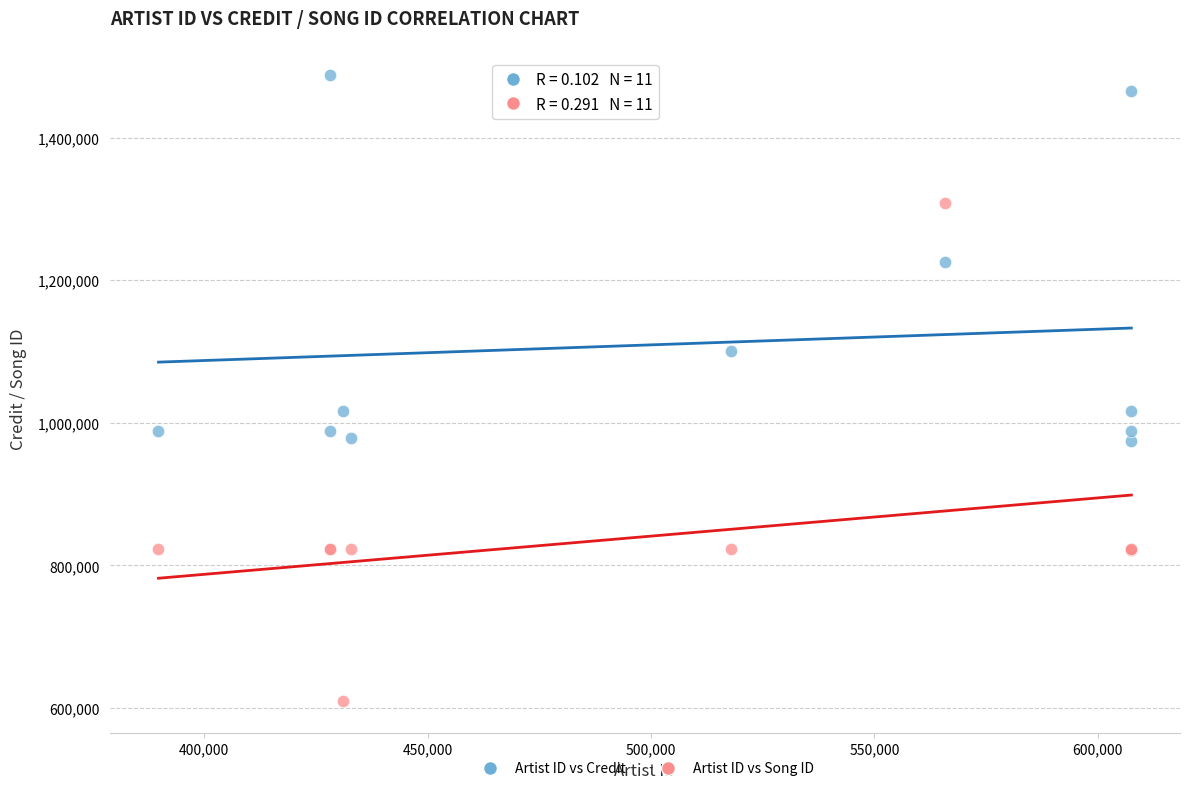

What is the X range (max minus min) for the scatter plot?

217750